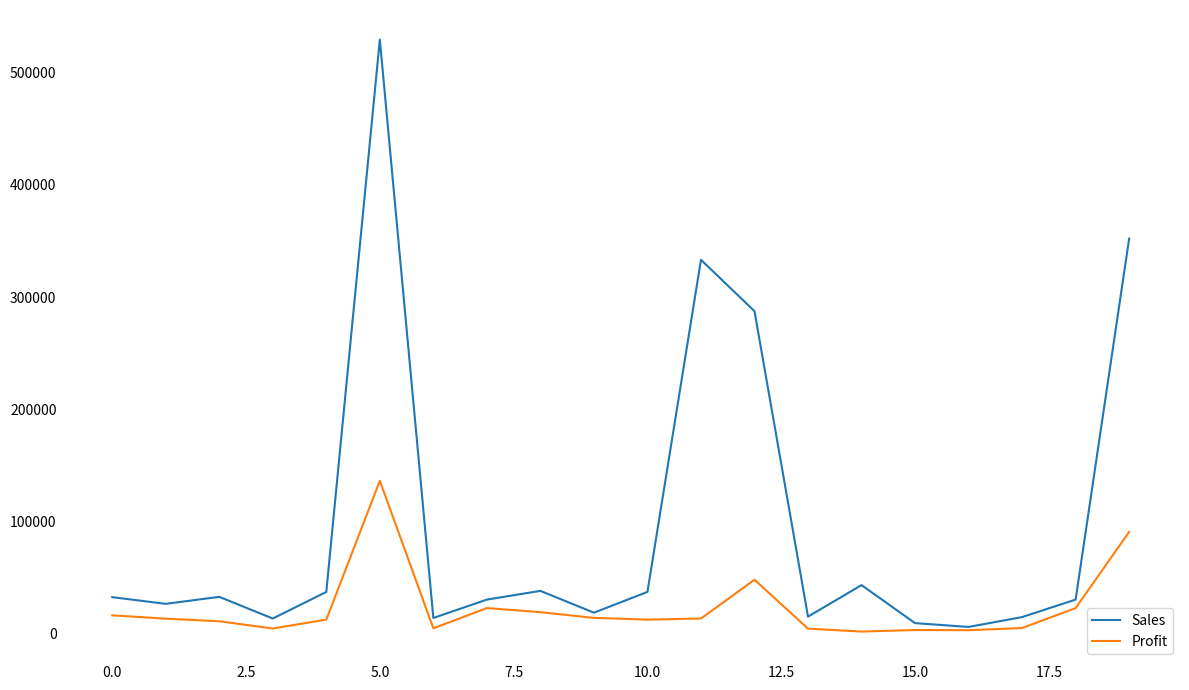

What is the maximum value for Sales?

529550